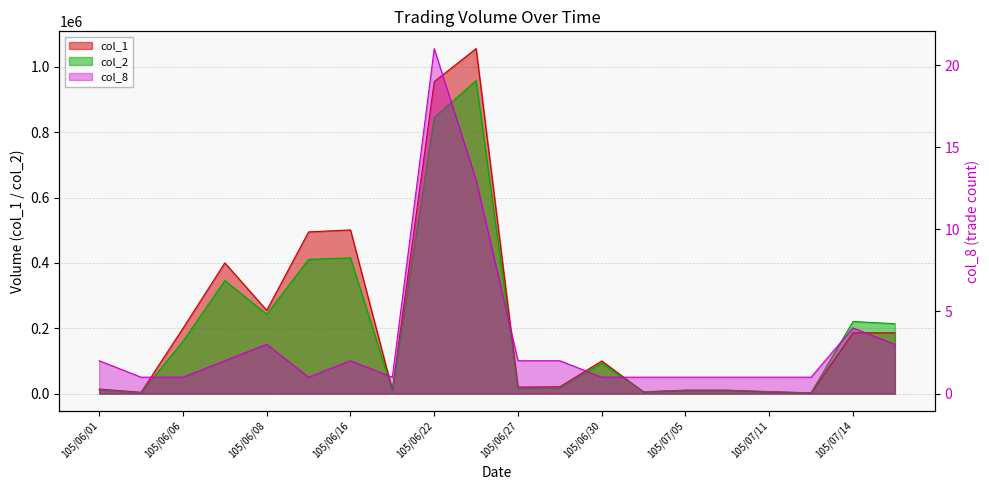

True or false: col_8 and col_1 intersect in this chart.

False